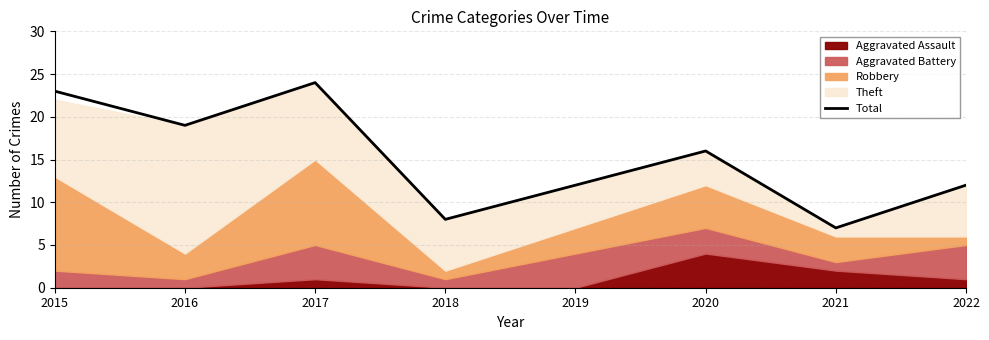

What is the maximum value shown in the chart?

24